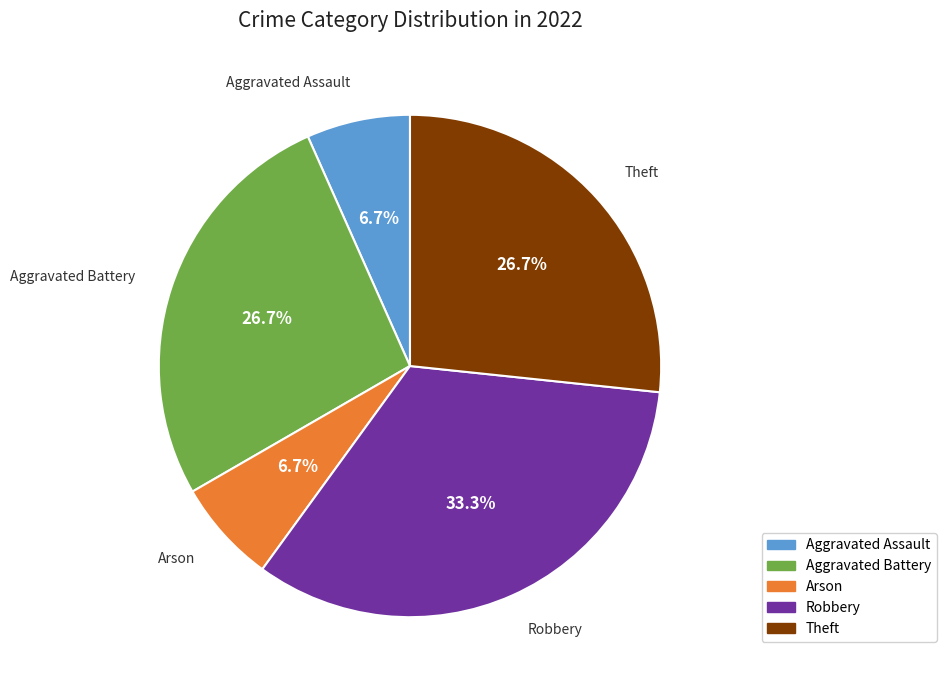

The Robbery slice represents 33% of the pie. True or false?

True